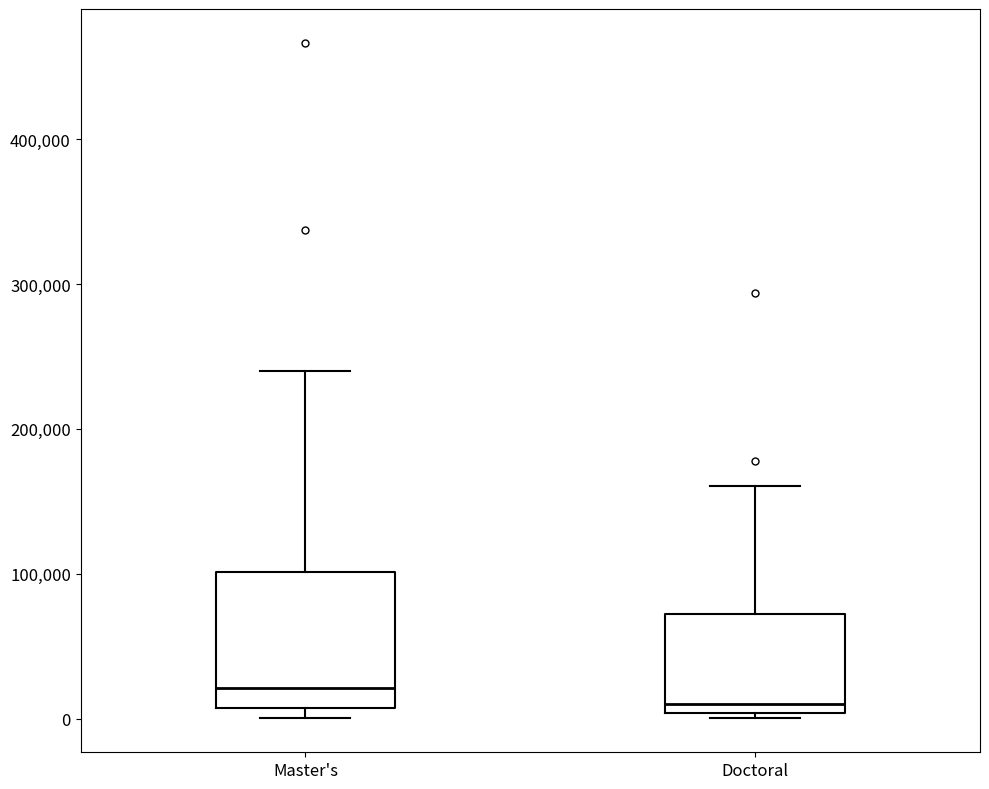

Comparing the boxes themselves (not the whiskers), which one is the tallest?

Master's